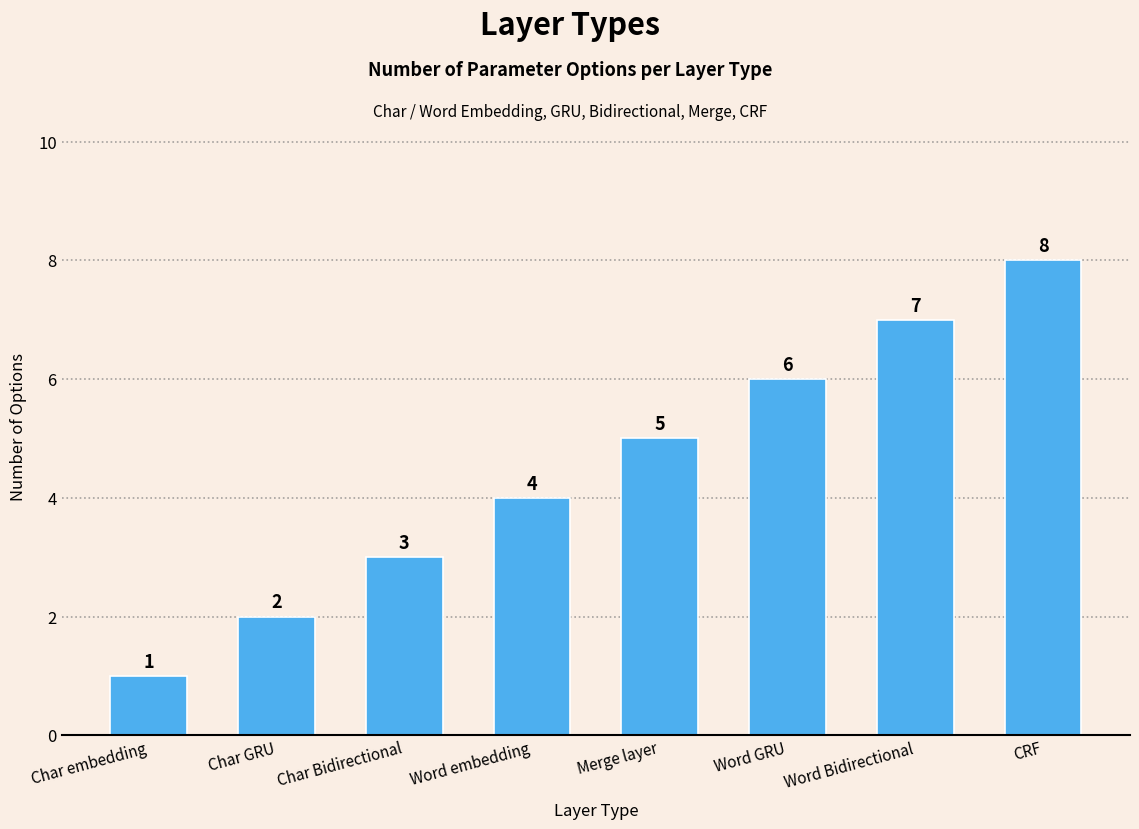

What is the greatest value displayed?

8